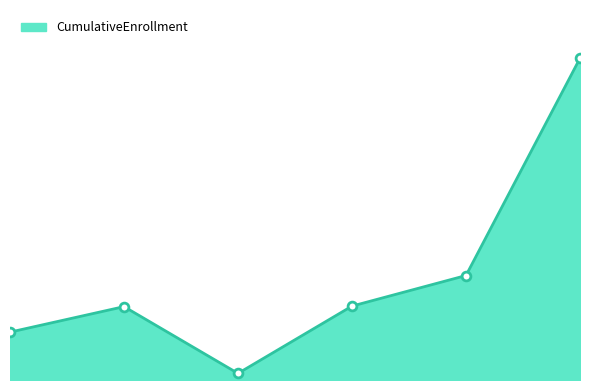

Does the chart have visible grid lines?

No